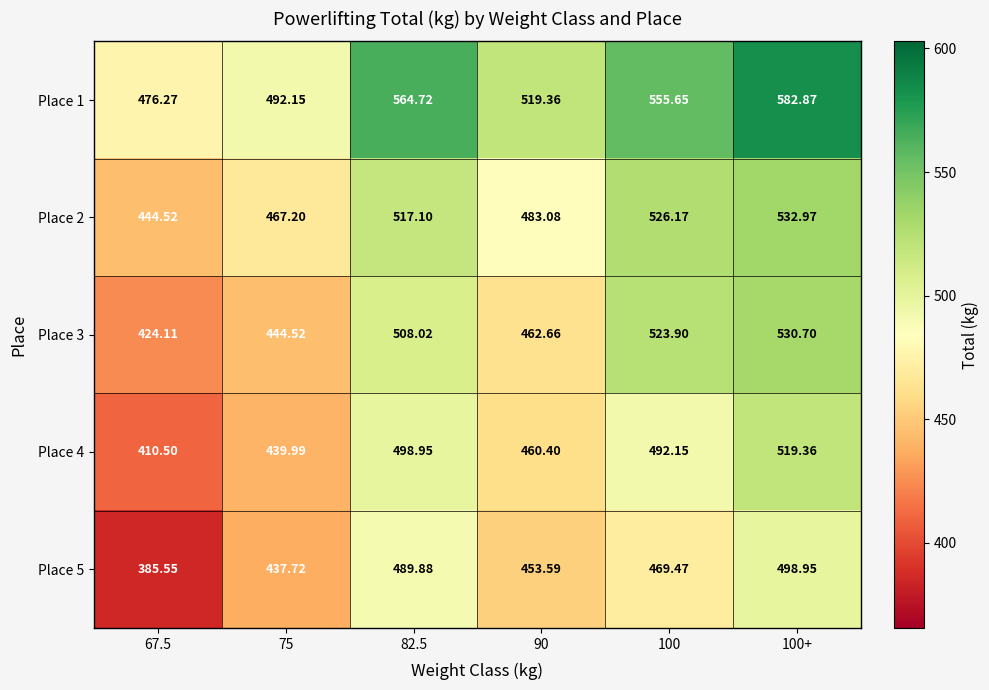

Is the value of Place 2 at 67.5 greater than the value of Place 5 at 67.5?

Yes